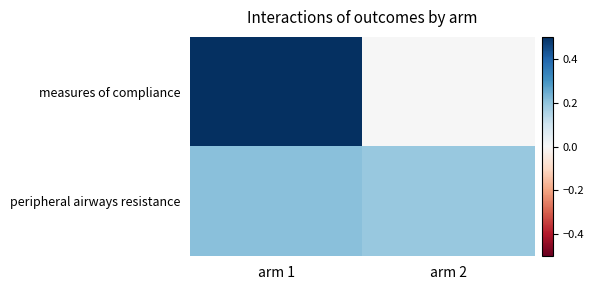

List the series in order of their peak value, highest first.

measures of compliance, peripheral airways resistance